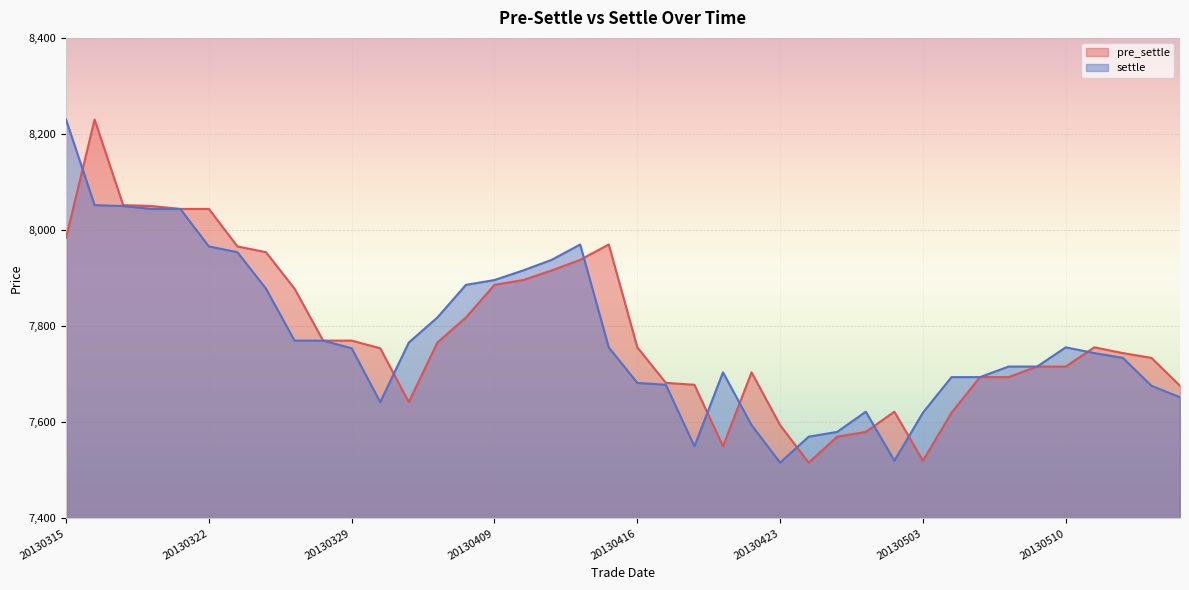

True or false: pre_settle and settle intersect in this chart.

True